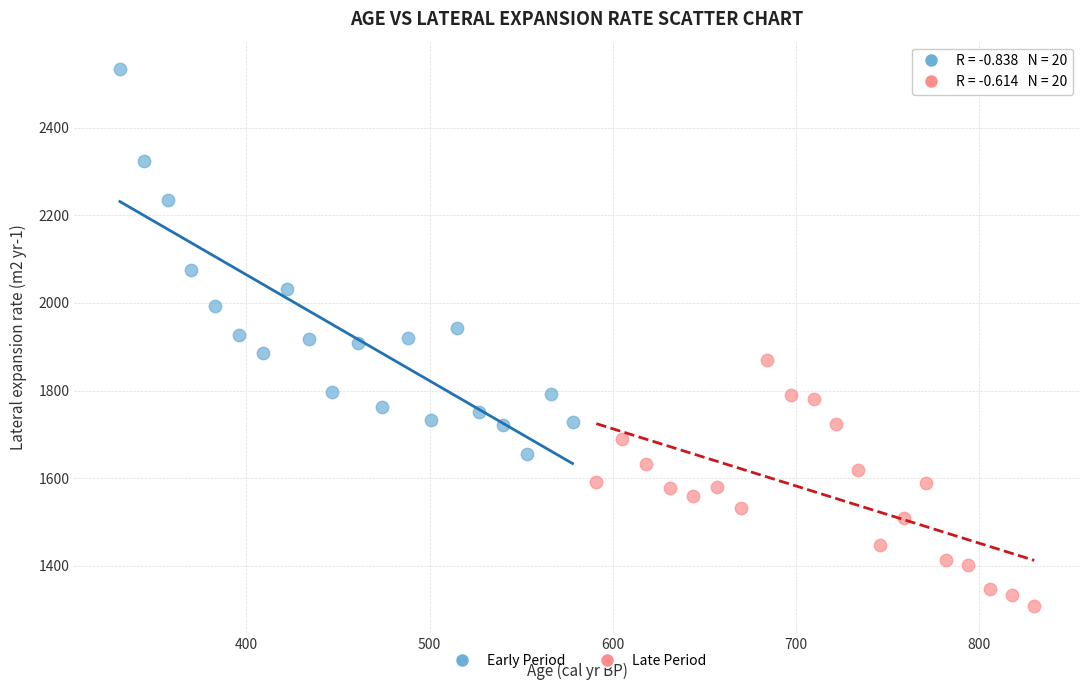

Which series has the widest spread of Y values?

Early Period